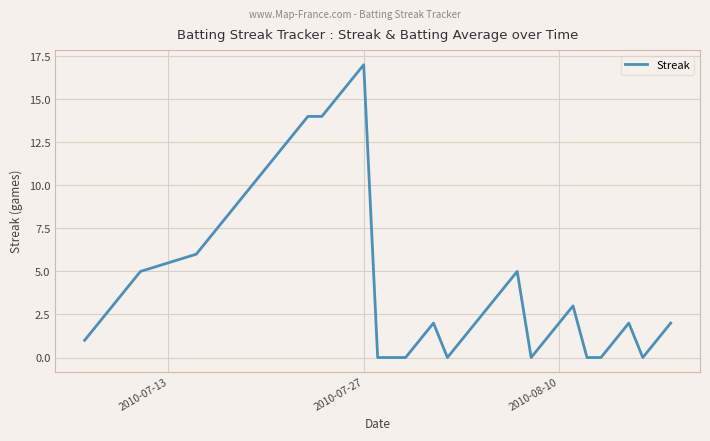

What is the difference between the maximum and minimum values?

17